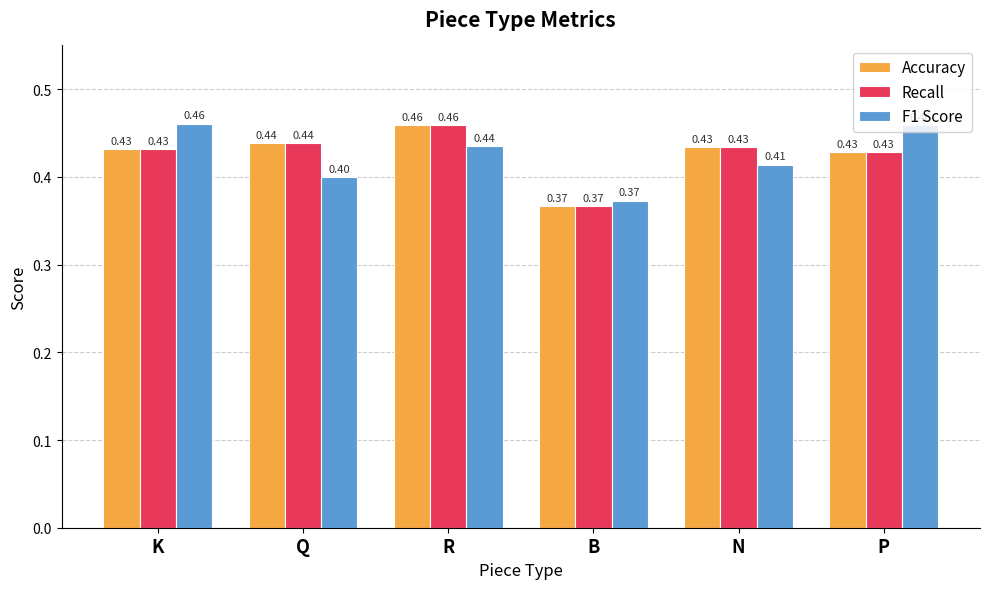

What is the difference between the maximum and minimum values in the Recall series?

0.1